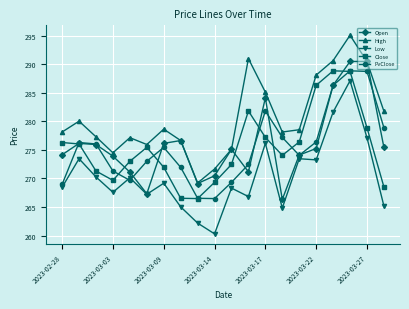

How many values in the Low series are below 269?

10